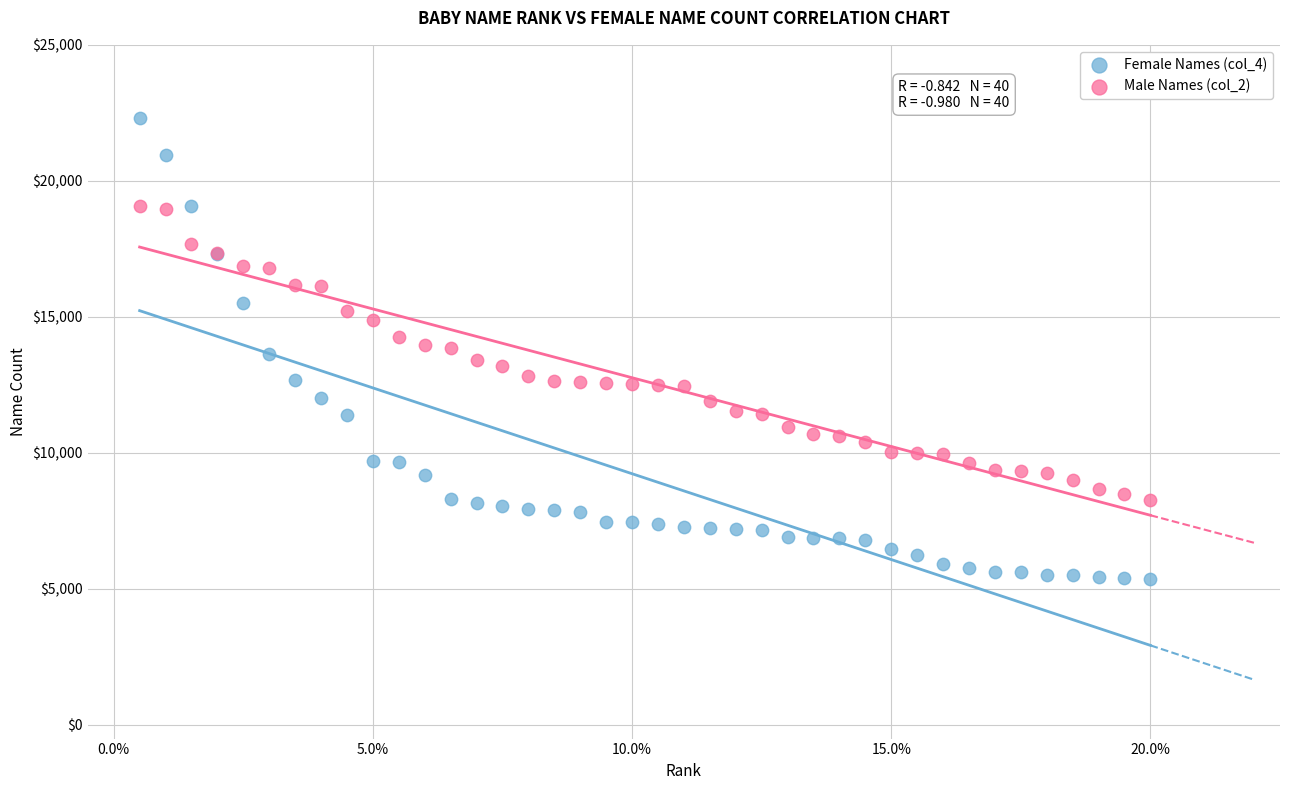

Which series reaches the maximum Y coordinate?

Female Names (col_4)